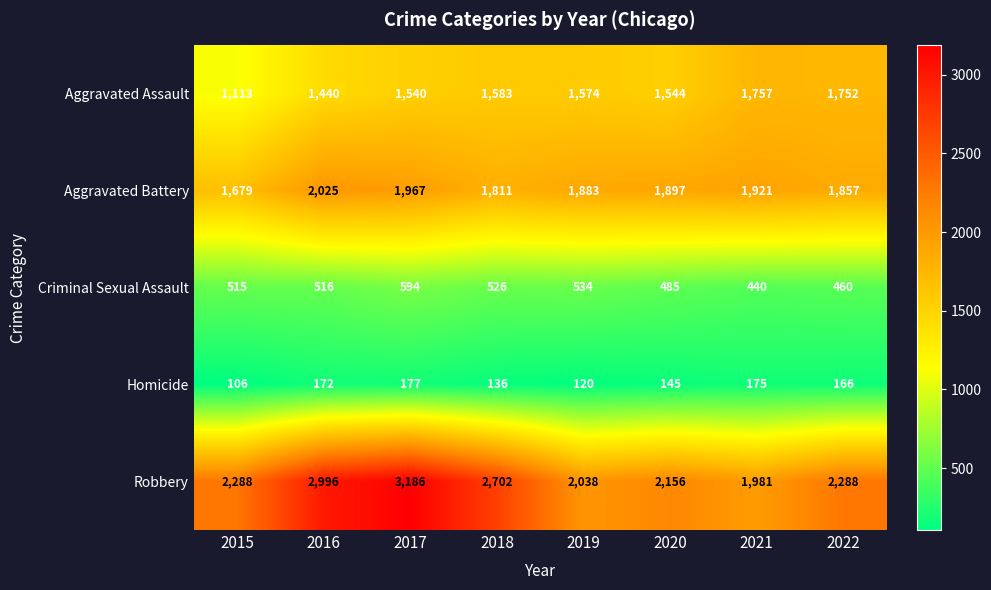

The Criminal Sexual Assault series shows 240 at 2020. True or false?

False